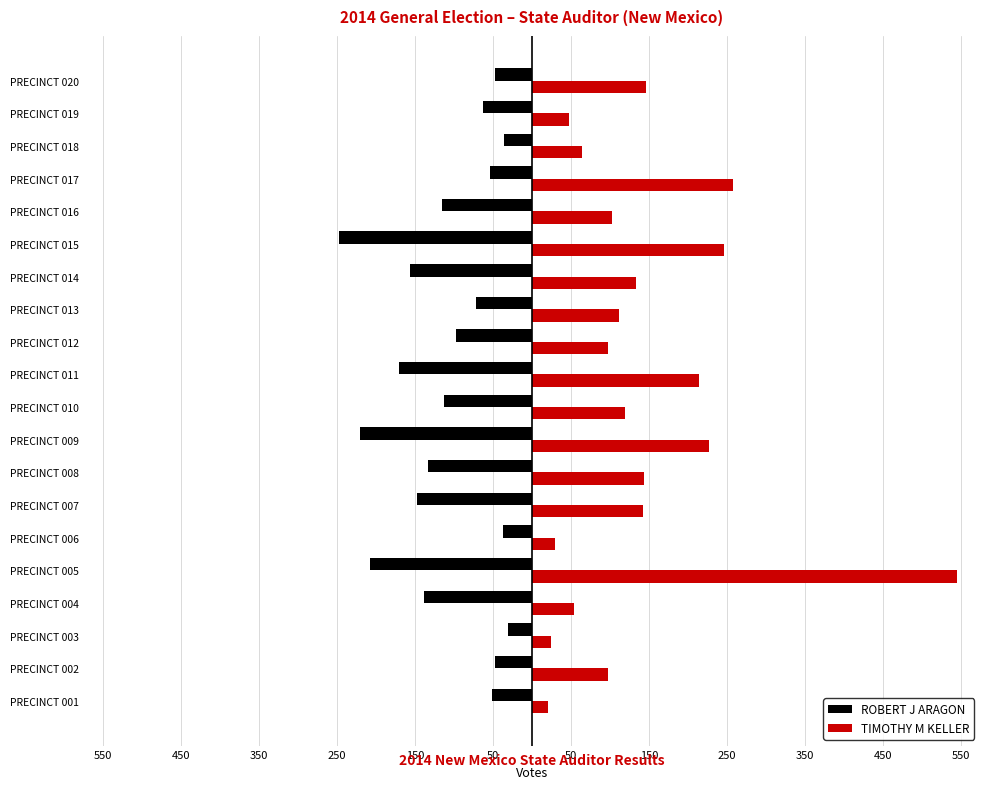

Rank the series by their average value, from lowest to highest.

ROBERT J ARAGON, TIMOTHY M KELLER